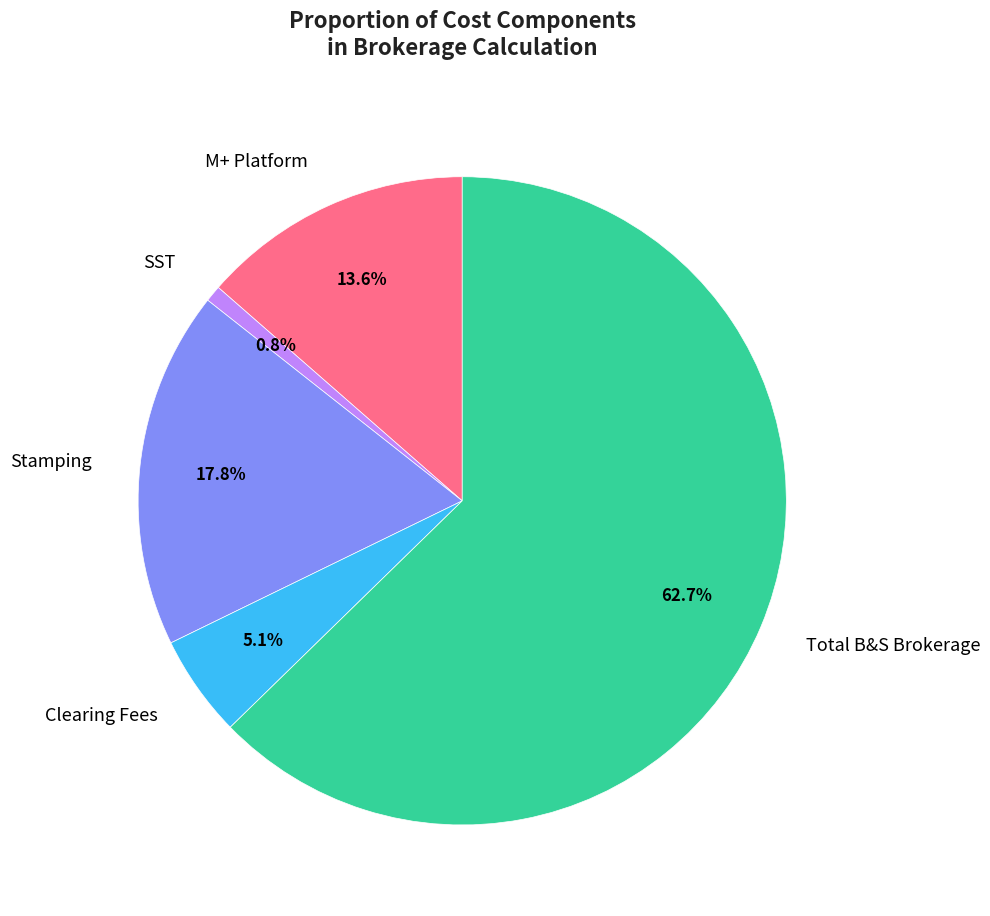

Rank the categories by value from highest to lowest.

Total B&S Brokerage, Stamping, M+ Platform, Clearing Fees, SST